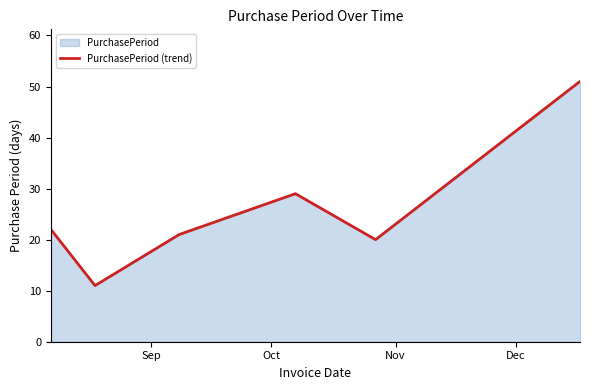

What is the difference between the maximum and second lowest values?

31